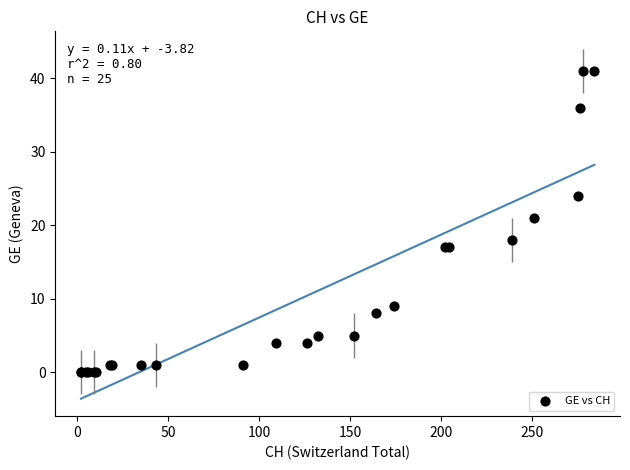

What Y value in the scatter plot is closest to 20?

21